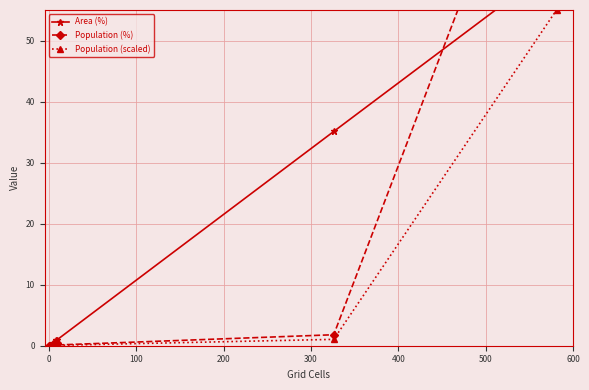

What is the highest value of the Population (scaled) series?

55.0